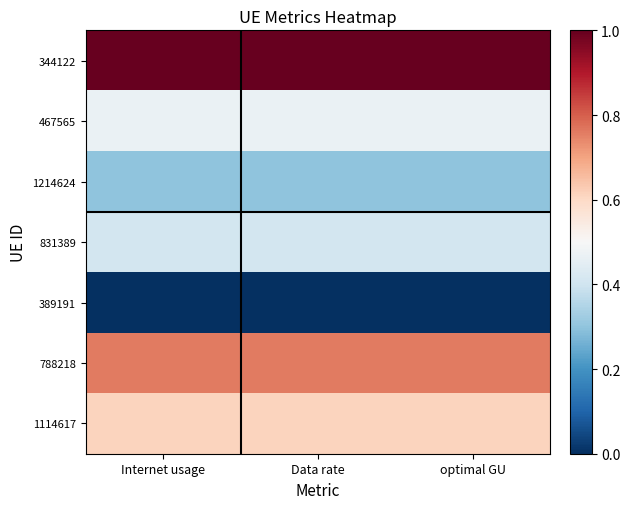

At which category is the sum across all series the highest?

Data rate